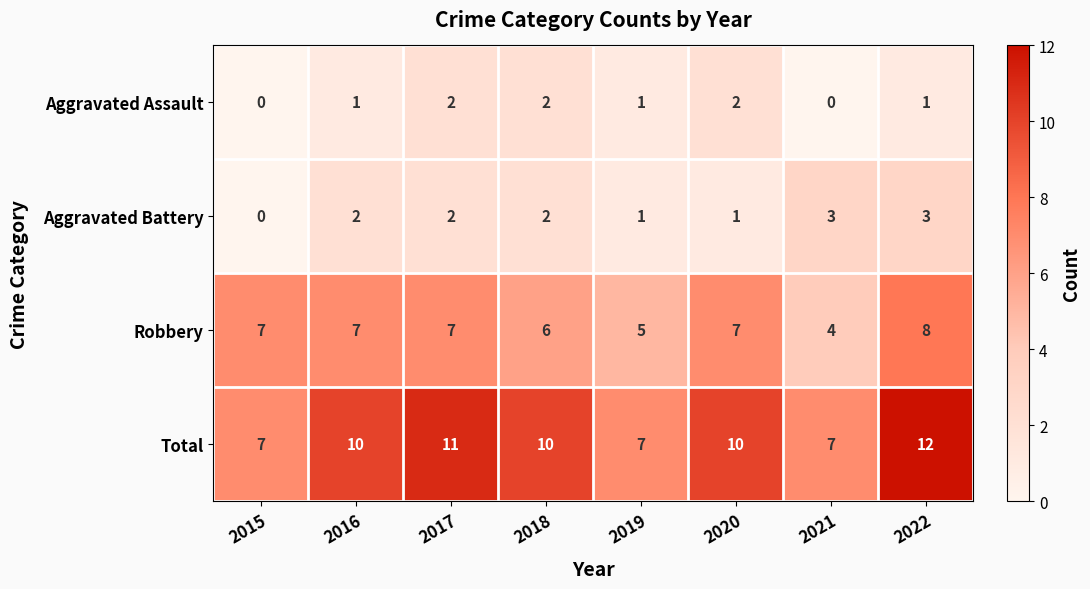

What is the total value across all series at 2021?

14